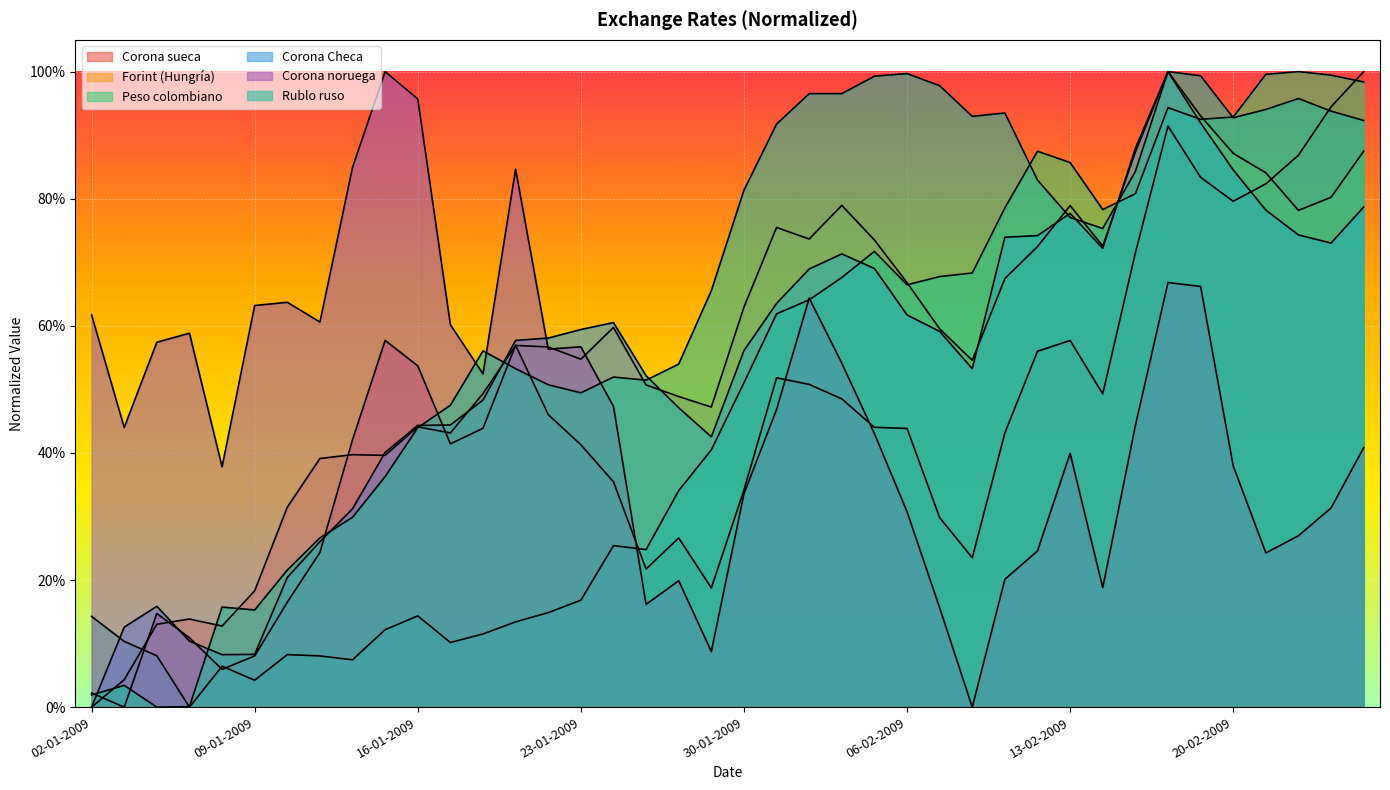

What is the sum of the Peso colombiano values at 20-01-2009 and 09-01-2009?

0.2